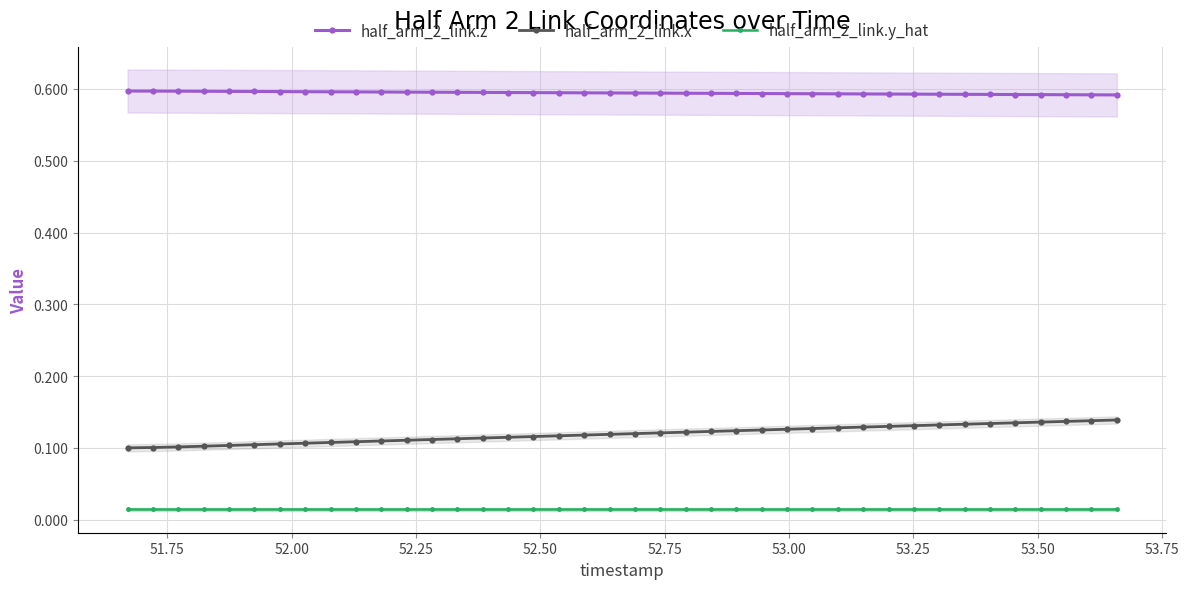

Count the half_arm_2_link.x values in the range 0 to 1.

40